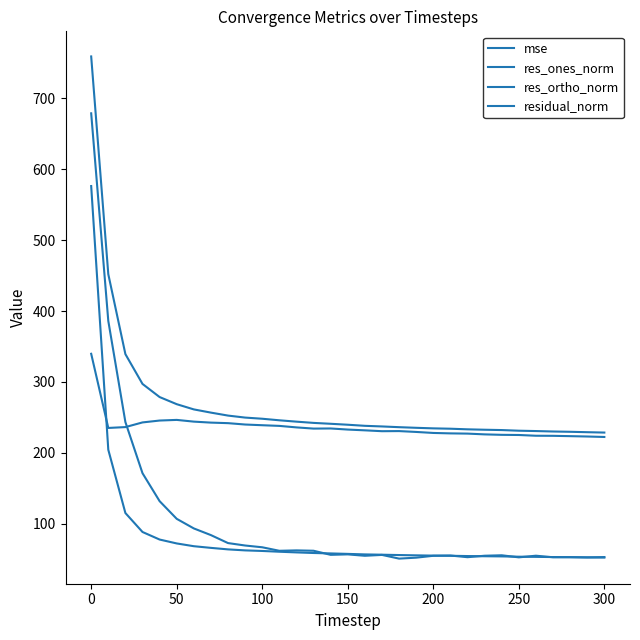

How many interior local peaks does the res_ones_norm series have?

7